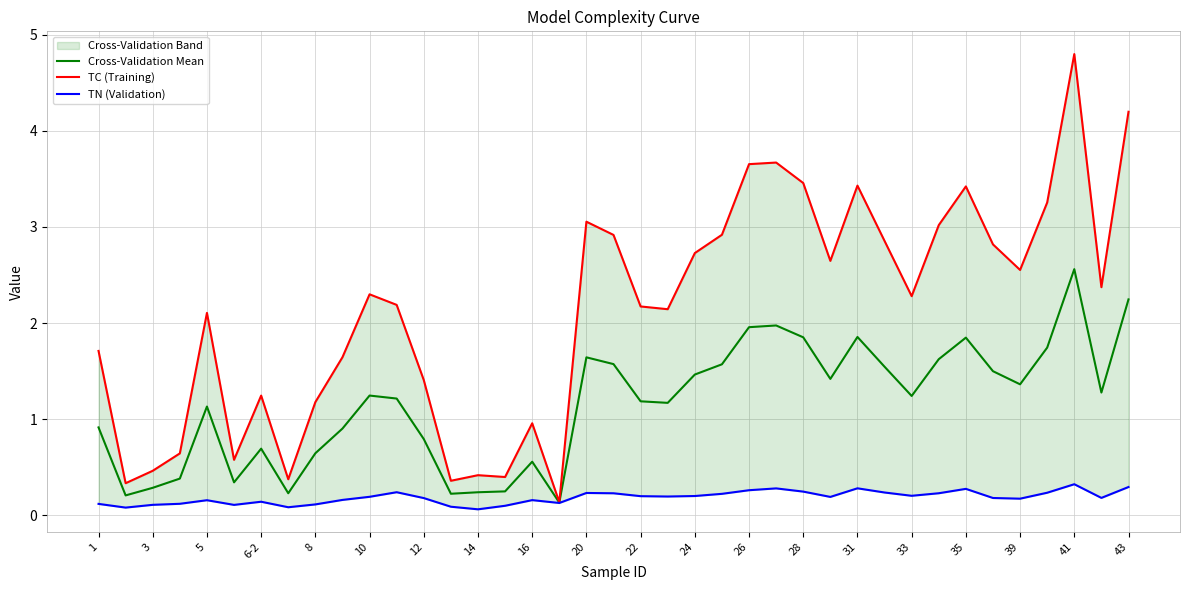

Is it true that Cross-Validation Mean equals 0.2 at 14?

True